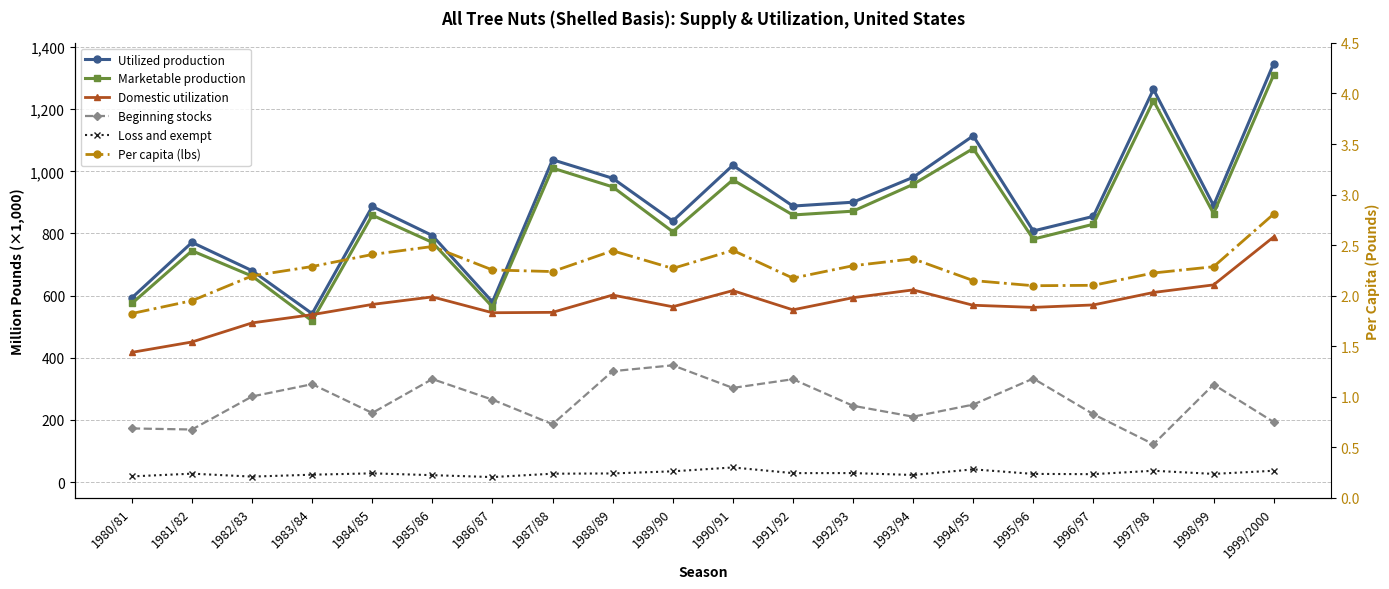

Reading right to left, extract all data points from this chart.

Utilized production: 1346.6	890.2	1263.9	855.1	808.0	1114.2	980.6	900.6	888.2	1019.4	840.1	977.7	1037.2	579.6	793.4	886.9	542.0	680.3	771.3	592.9
Marketable production: 1310.3	864.0	1227.6	829.7	781.8	1073.4	957.9	871.8	859.5	972.5	805.6	950.0	1010.4	563.6	771.3	858.9	518.4	662.8	744.3	574.8
Domestic utilization: 788.8	634.5	610.1	570.0	562.1	568.9	618.4	593.3	554.2	616.1	564.1	601.8	546.2	544.9	595.8	571.6	538.7	512.2	450.8	417.4
Beginning stocks: 193.2	313.8	121.7	218.3	333.1	249.2	210.3	245.4	331.0	302.9	375.7	356.8	186.2	265.1	331.5	222.4	315.0	275.4	169.1	172.5
Loss and exempt: 36.3	26.2	36.3	25.4	26.2	40.8	22.7	28.8	28.7	46.9	34.5	27.7	26.8	16.0	22.1	28.0	23.6	17.5	27.0	18.2
Per capita (lbs): 2.8	2.3	2.2	2.1	2.1	2.1	2.4	2.3	2.2	2.4	2.3	2.4	2.2	2.3	2.5	2.4	2.3	2.2	1.9	1.8